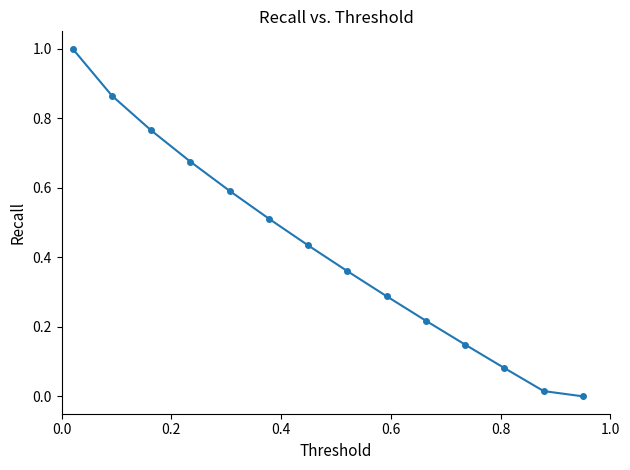

True or false: the data has more than 2 interior local peaks.

False